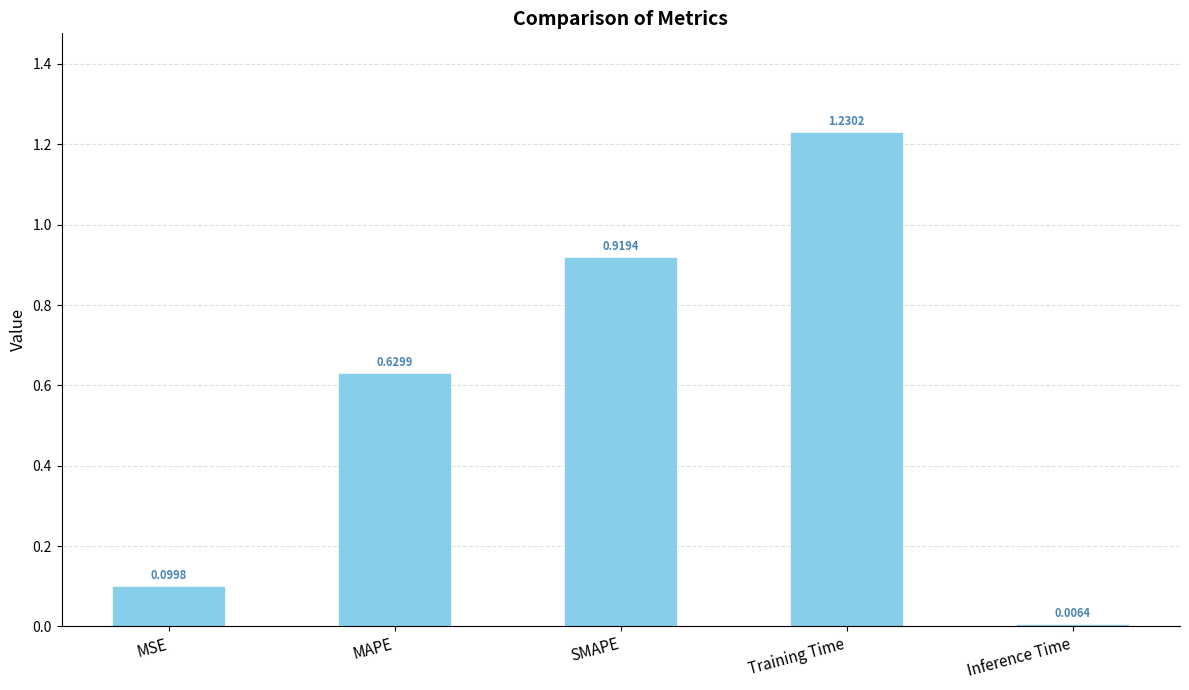

At which category does the chart reach its peak across all series?

Training Time